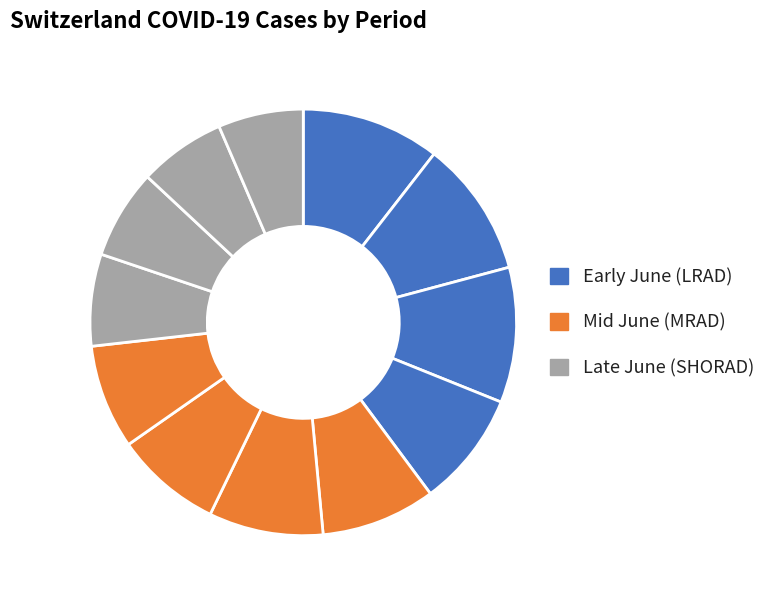

How many segments does this pie chart have?

12